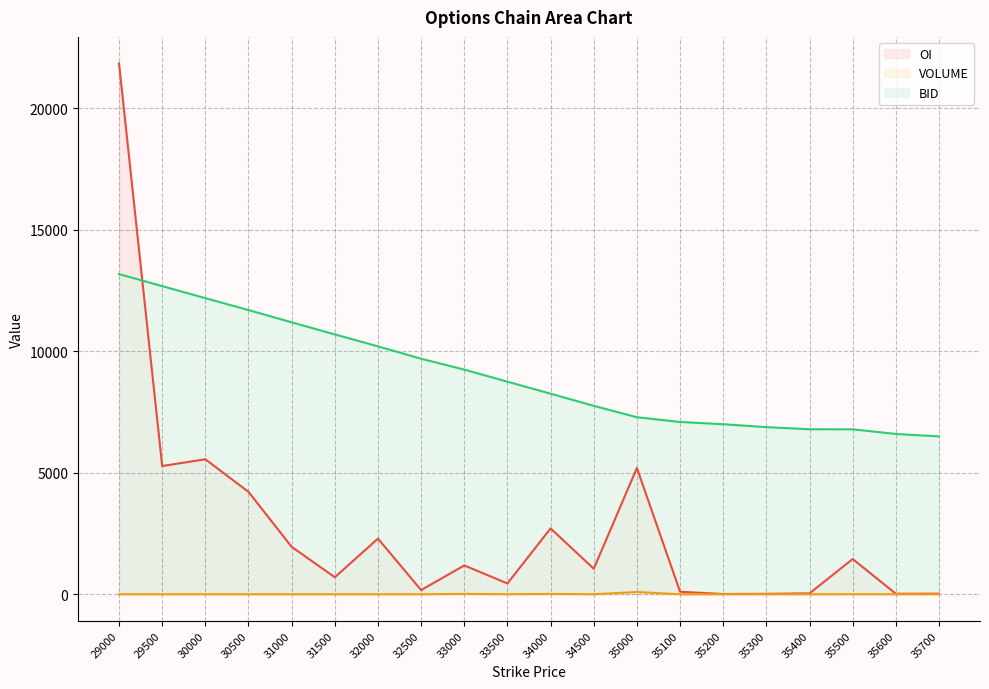

How many lines are shown in the chart?

3